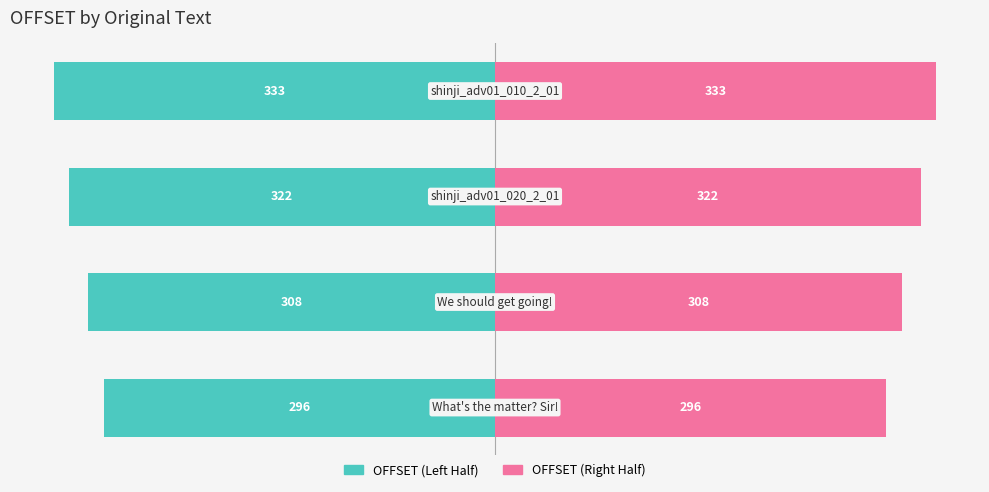

At 0, list the series in order from smallest to largest.

OFFSET (Left), OFFSET (Right)